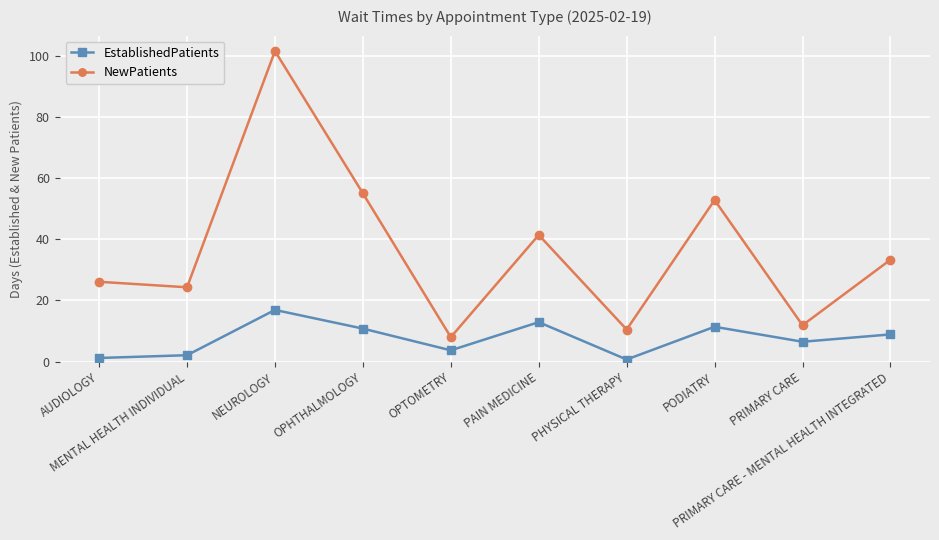

What is the difference between the NewPatients values at OPTOMETRY and PRIMARY CARE - MENTAL HEALTH INTEGRATED?

25.3